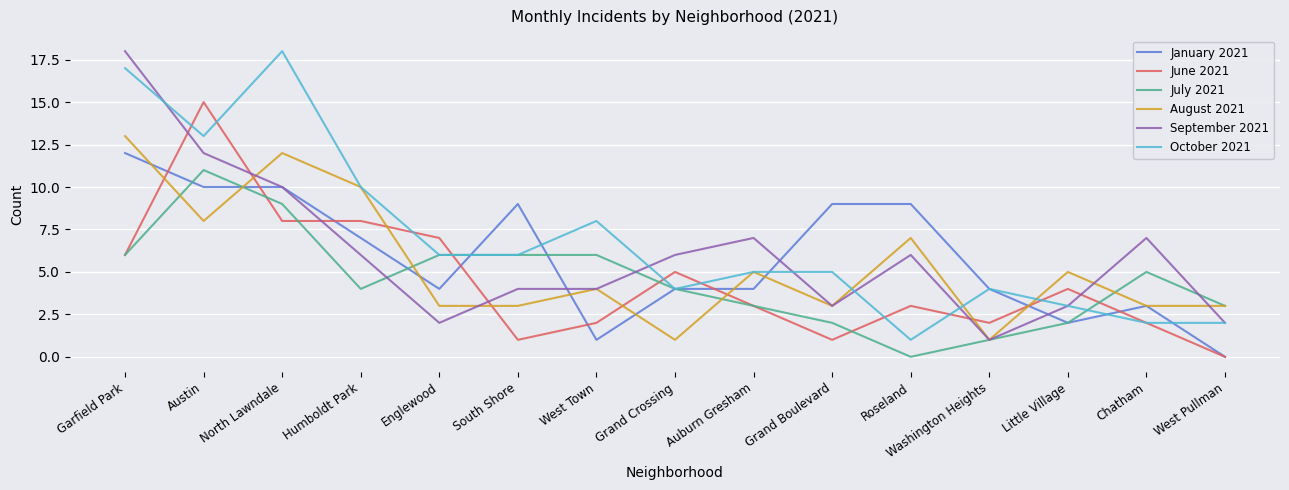

What are all the series names shown in the legend?

January 2021, June 2021, July 2021, August 2021, September 2021, October 2021